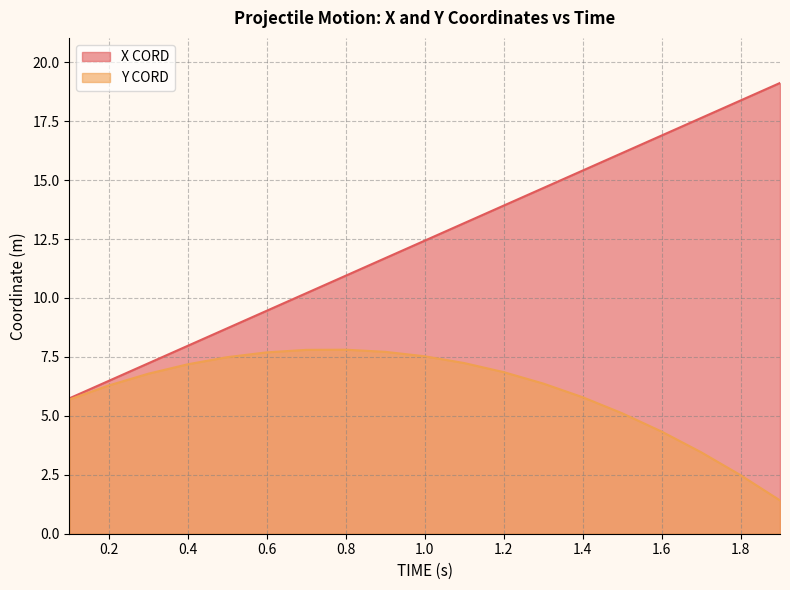

Between 1.3 and 1.0, which is larger?

1.3